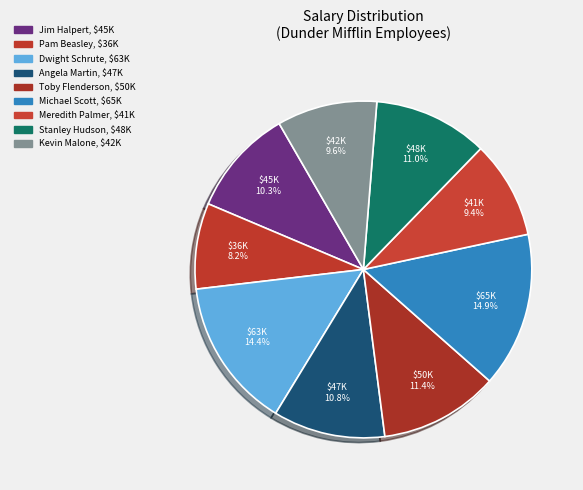

To the nearest percent, what portion does Stanley Hudson represent?

11%